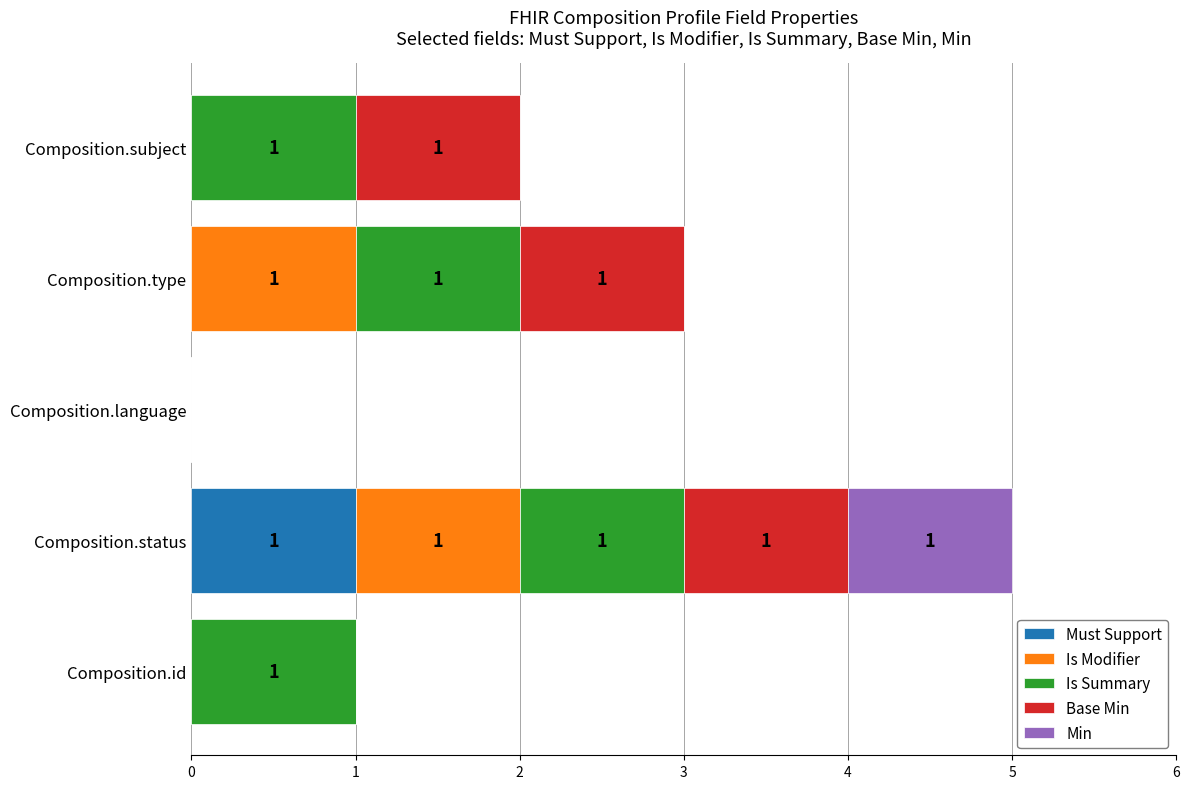

At which category is the sum across all series the highest?

Composition.status